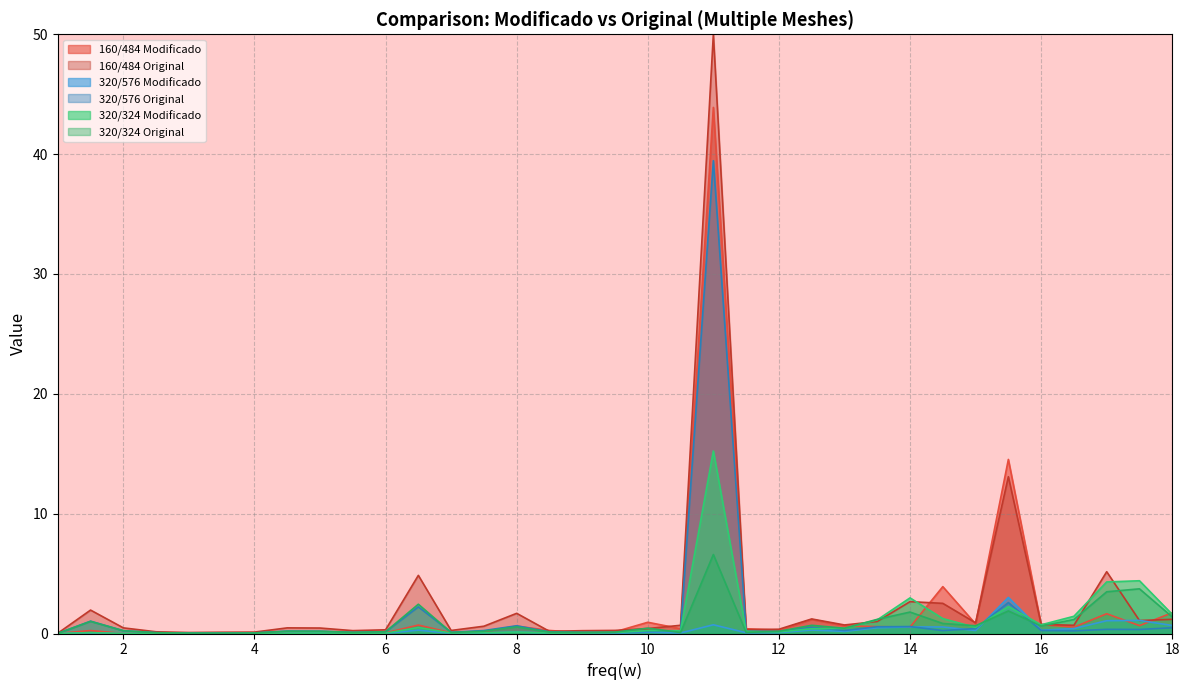

What is the sum of the 320/576 Modificado values at 15.5 and 16?

3.3